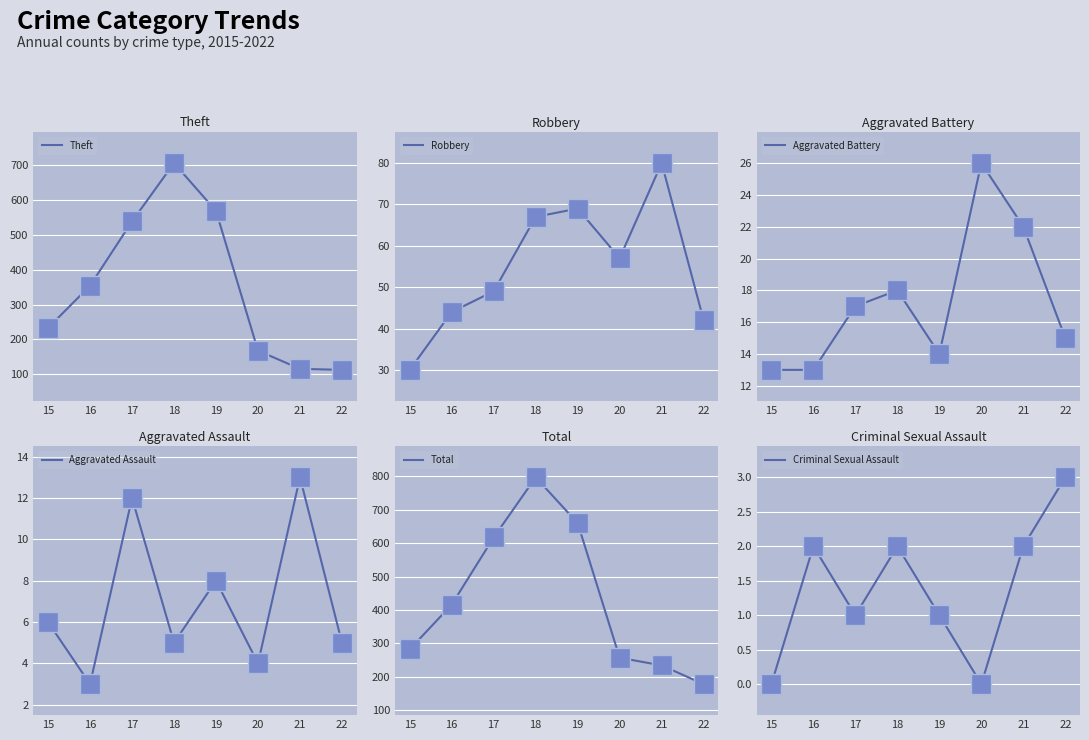

Where is Robbery nearest to the value 55?

20